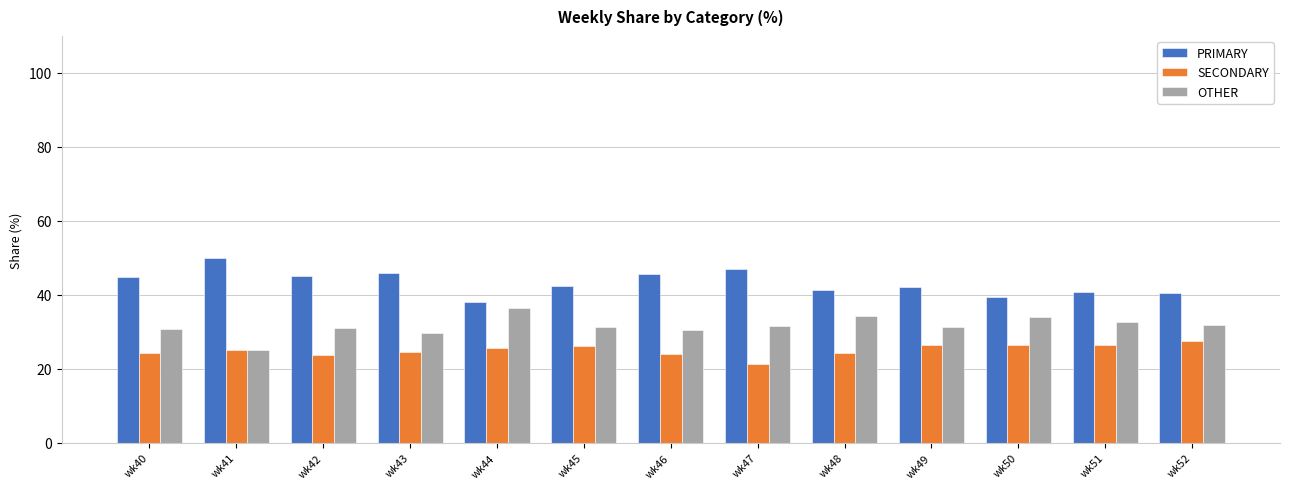

Rank the series at wk46 from highest to lowest value.

PRIMARY, OTHER, SECONDARY